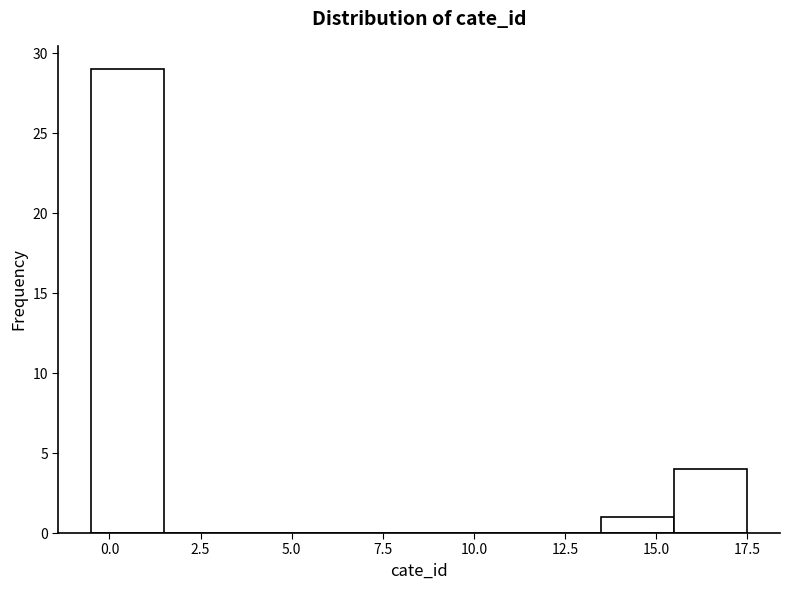

Reading left to right, list every bar in this chart as the range it spans on the x-axis followed by its height. The values are not printed on the chart, so give them approximately, as read against the axis.

-0.5 to 1.5: 29
1.5 to 3.5: 0
3.5 to 5.5: 0
5.5 to 7.5: 0
7.5 to 9.5: 0
9.5 to 11.5: 0
11.5 to 13.5: 0
13.5 to 15.5: 1
15.5 to 17.5: 4